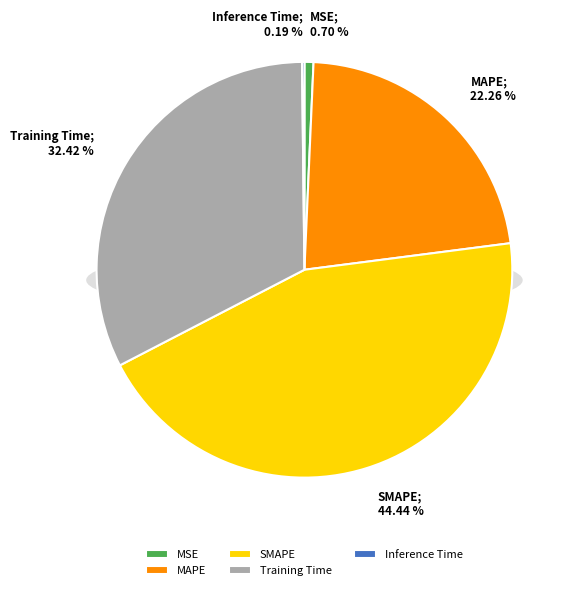

How many slices are in this pie chart?

5